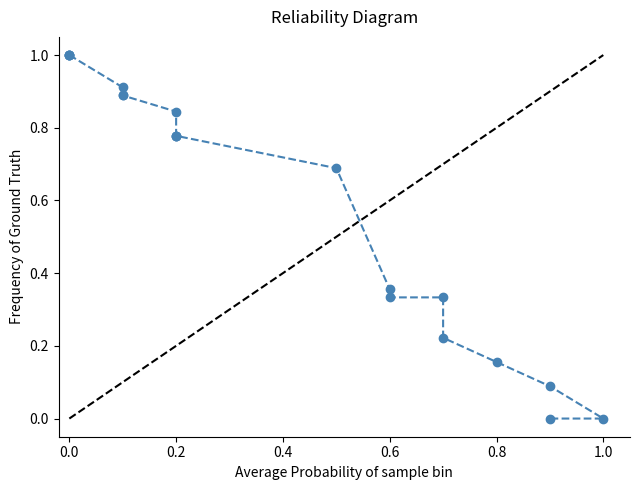

What is the average value?

0.6